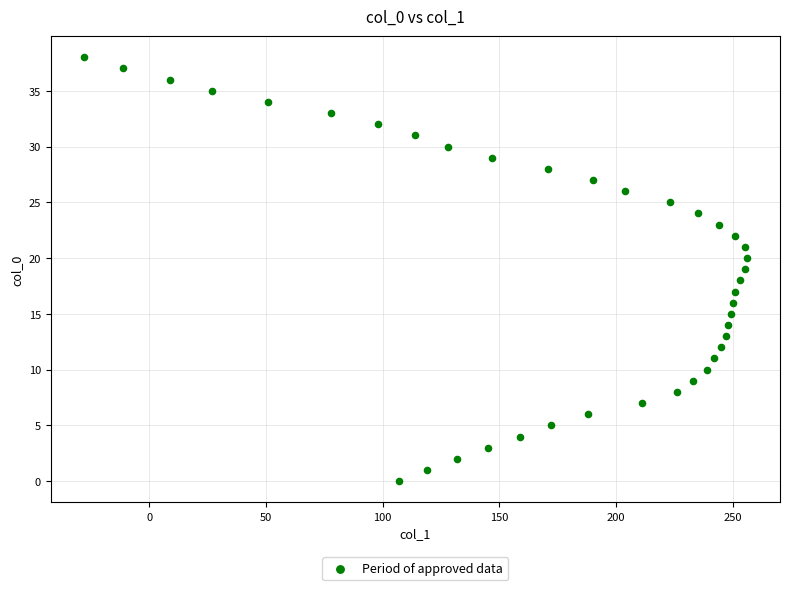

What is the range of Y values (max minus min)?

38